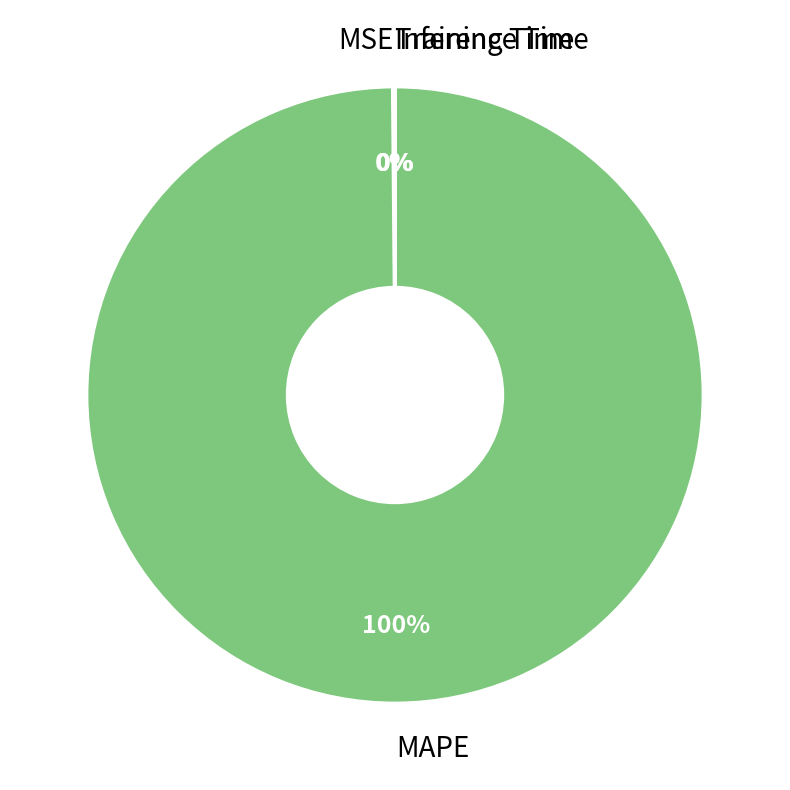

Is there a majority slice in this chart?

Yes